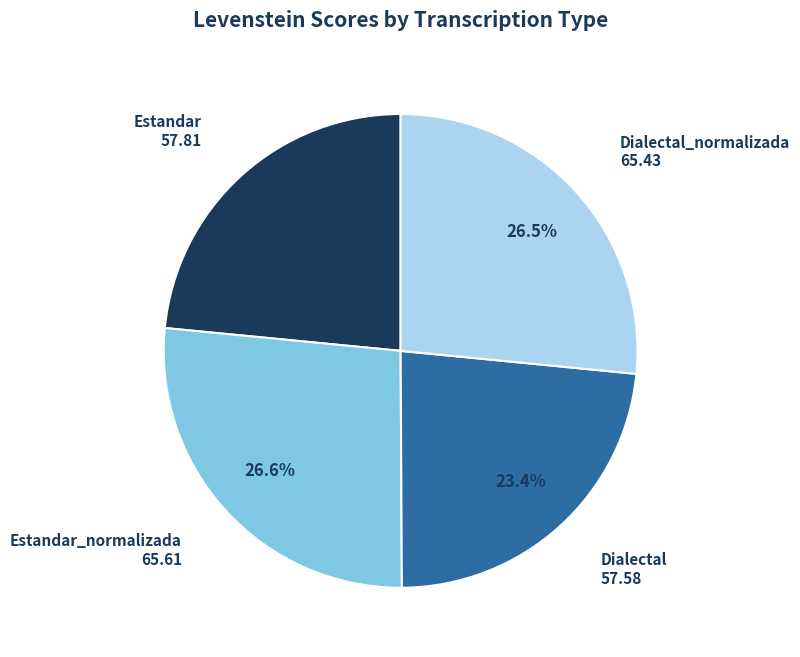

What is the ratio of the value at Estandar to the value at Estandar_normalizada?

0.9